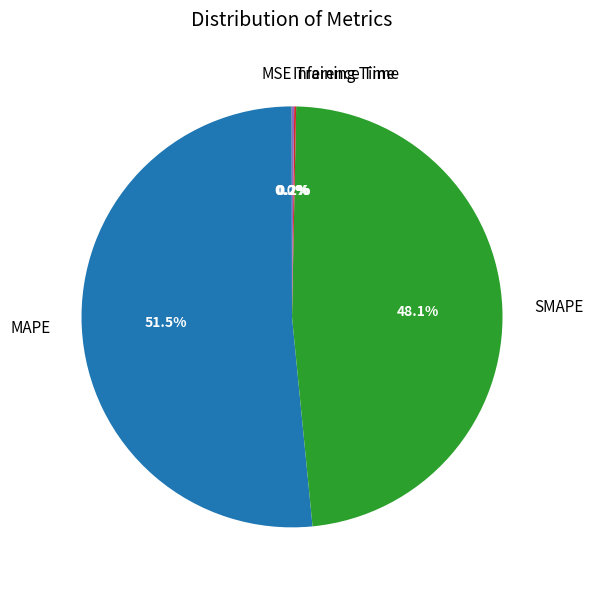

What portion of the pie excludes SMAPE?

51.9%